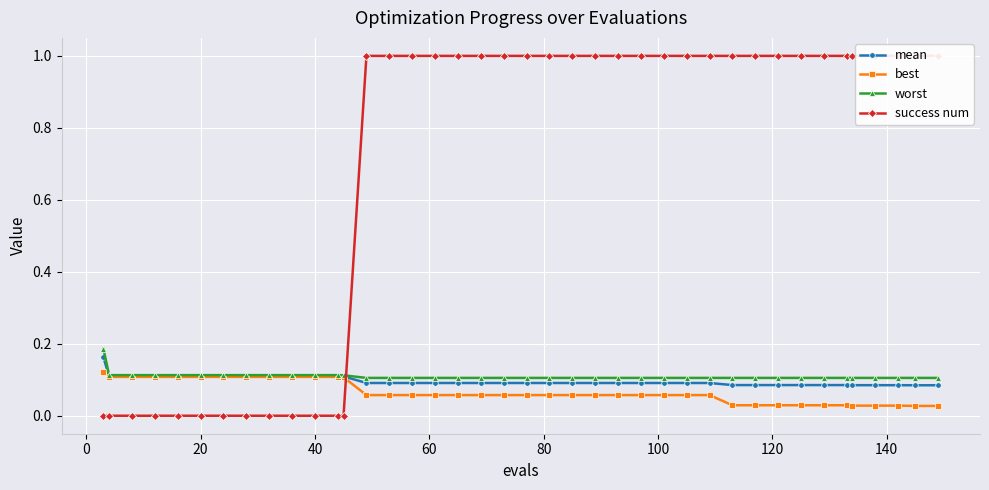

True or false: best and worst cross at least once.

False